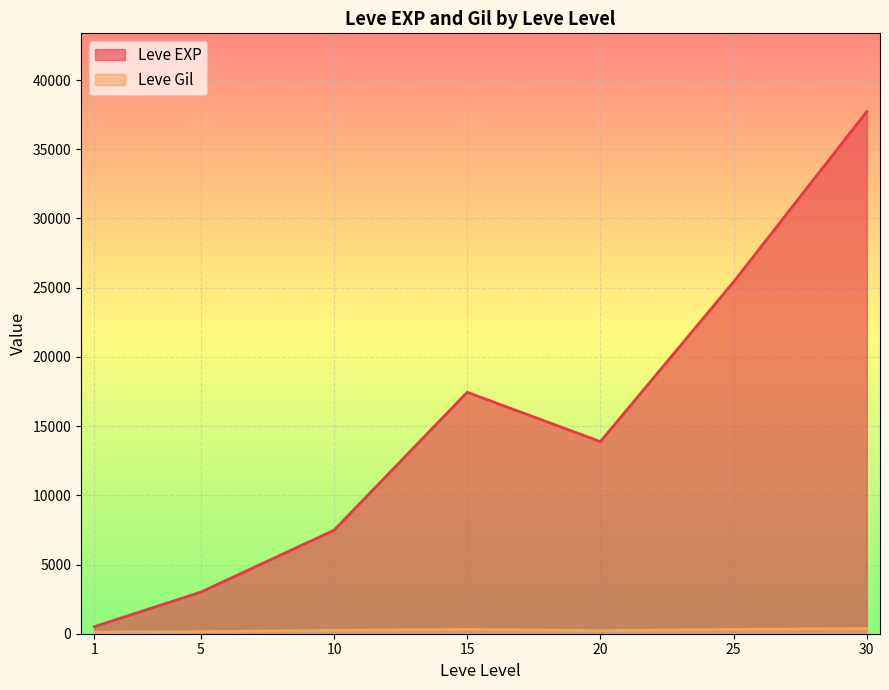

How many interior local peaks does the Leve EXP series have?

1